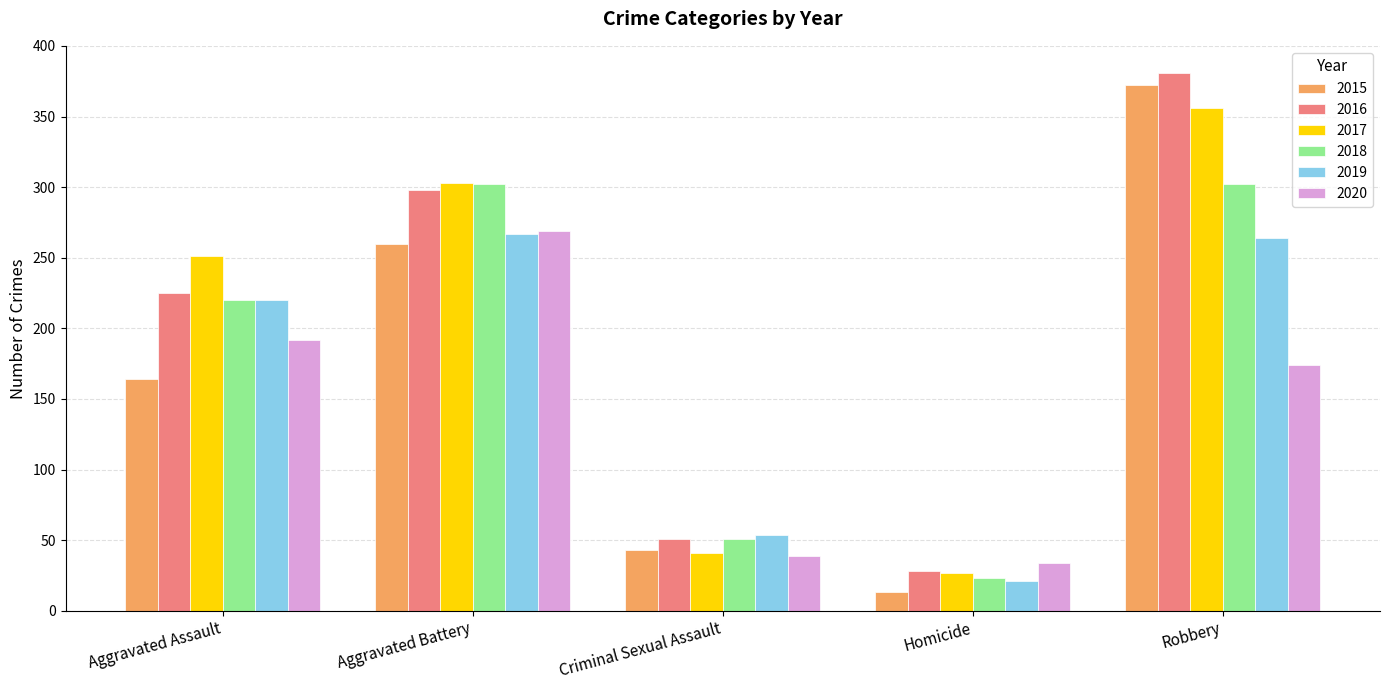

True or false: 2019 has a value of 264 at Robbery.

True